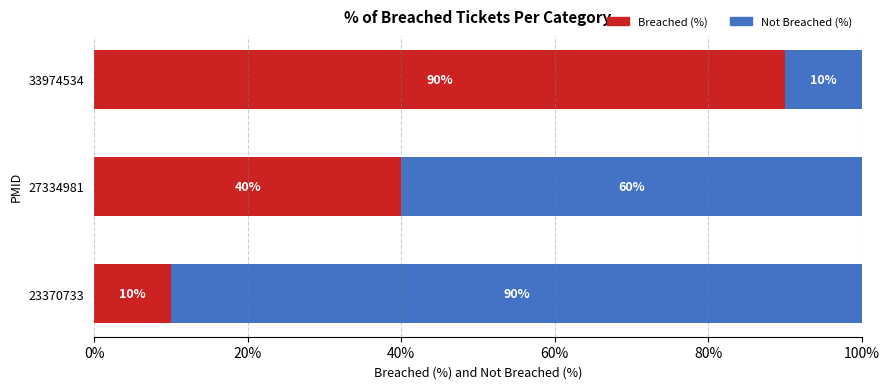

How many Breached (%) values are between 10 and 90?

3